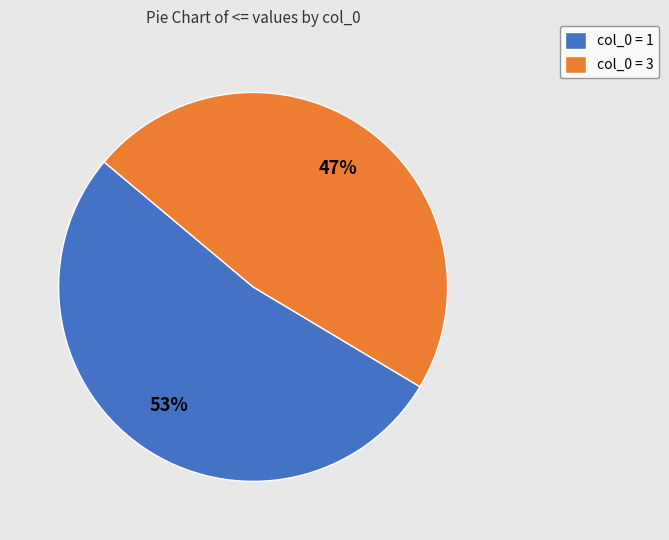

What is the largest slice in the pie chart?

col_0 = 1